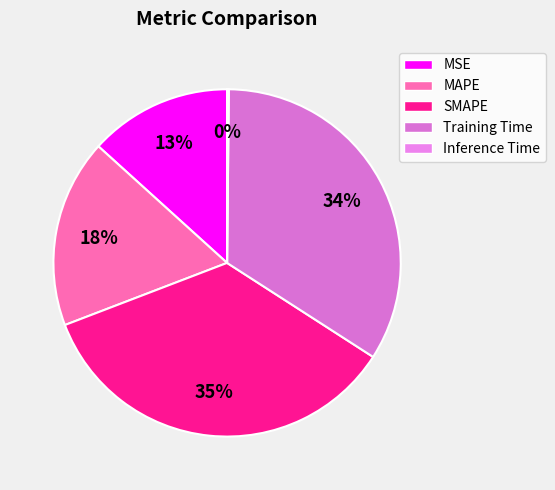

How many segments does this pie chart have?

5